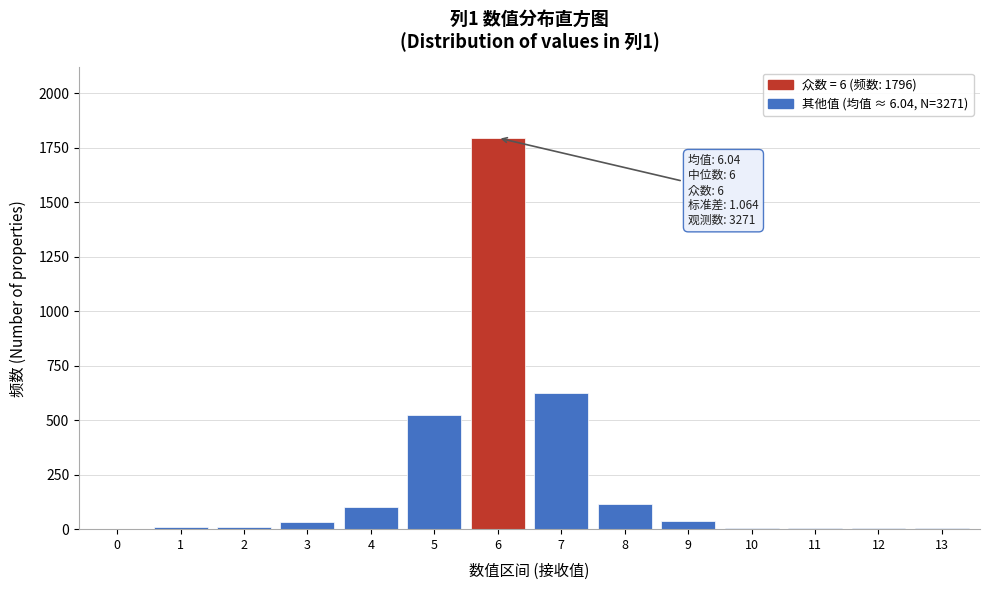

Is it true that the value at 7 is 624?

True